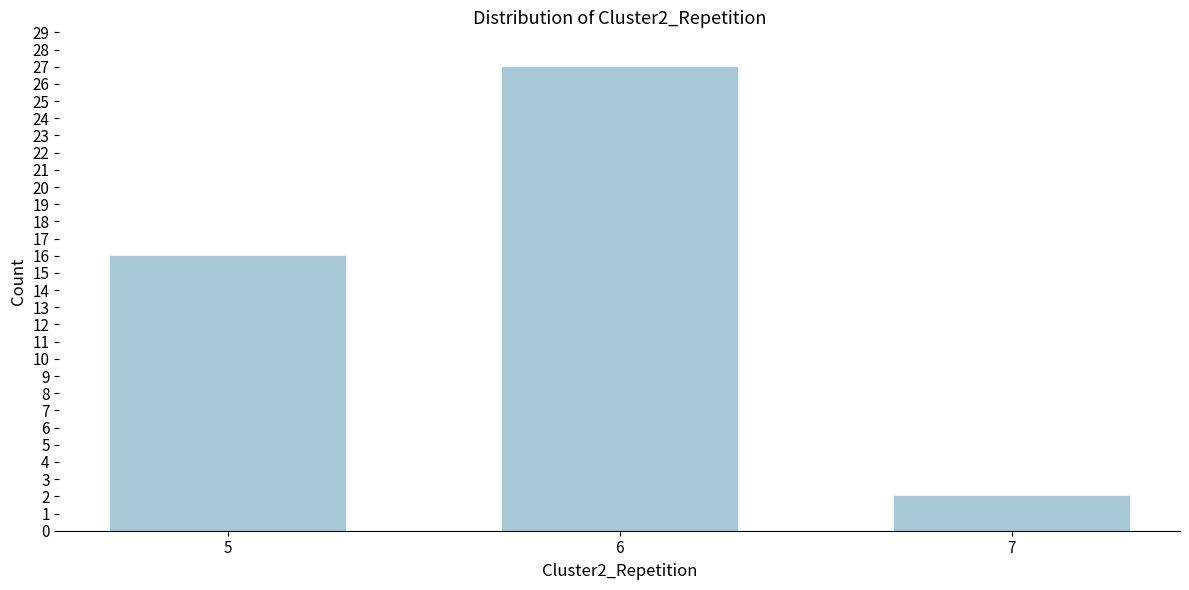

Reading left to right, what are all the values shown in this chart?

5=16	6=27	7=2